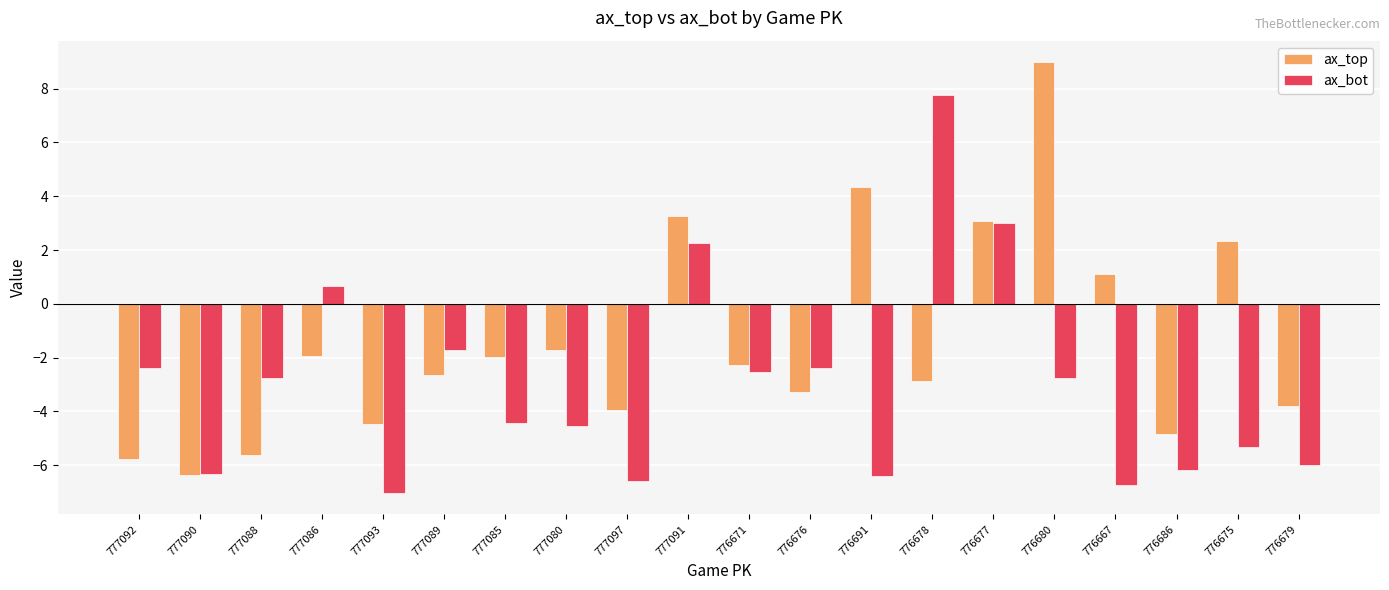

What is the difference between the highest and lowest values at 776679?

2.2